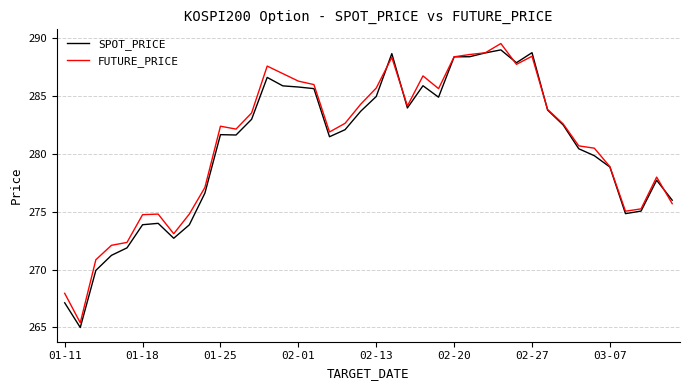

What is the highest value of the FUTURE_PRICE series?

289.6